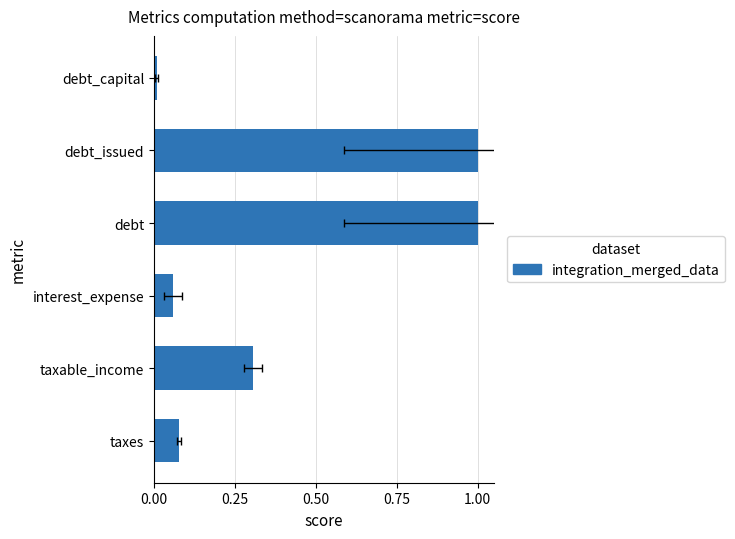

What is the difference between the maximum and minimum values?

1.0